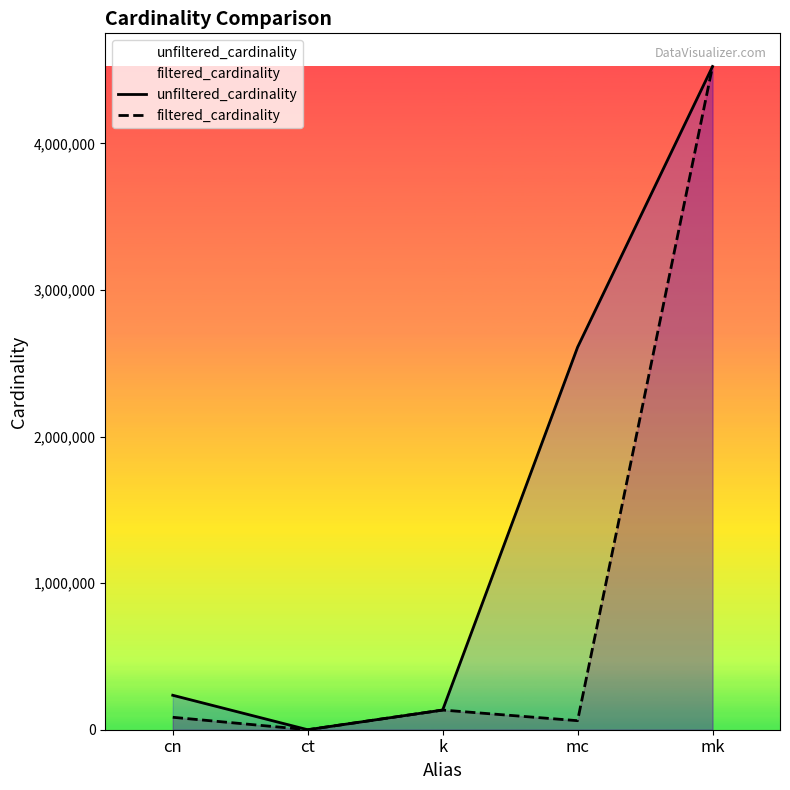

What is the label of the 2nd point from the left?

ct